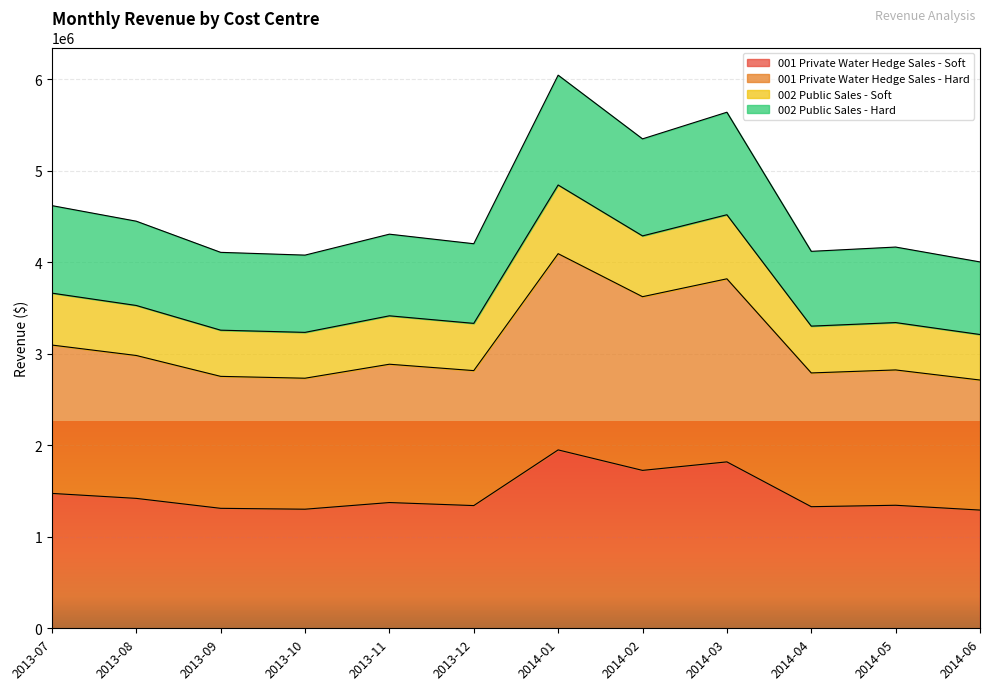

What is the lowest value of the 001 Private Water Hedge Sales - Soft series?

1291609.1